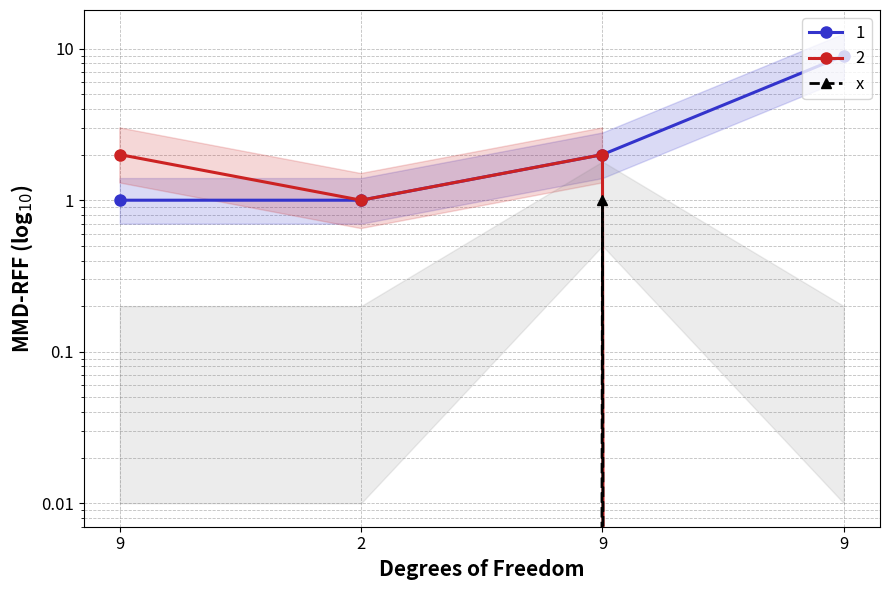

What is the label of the 3rd point from the right?

2